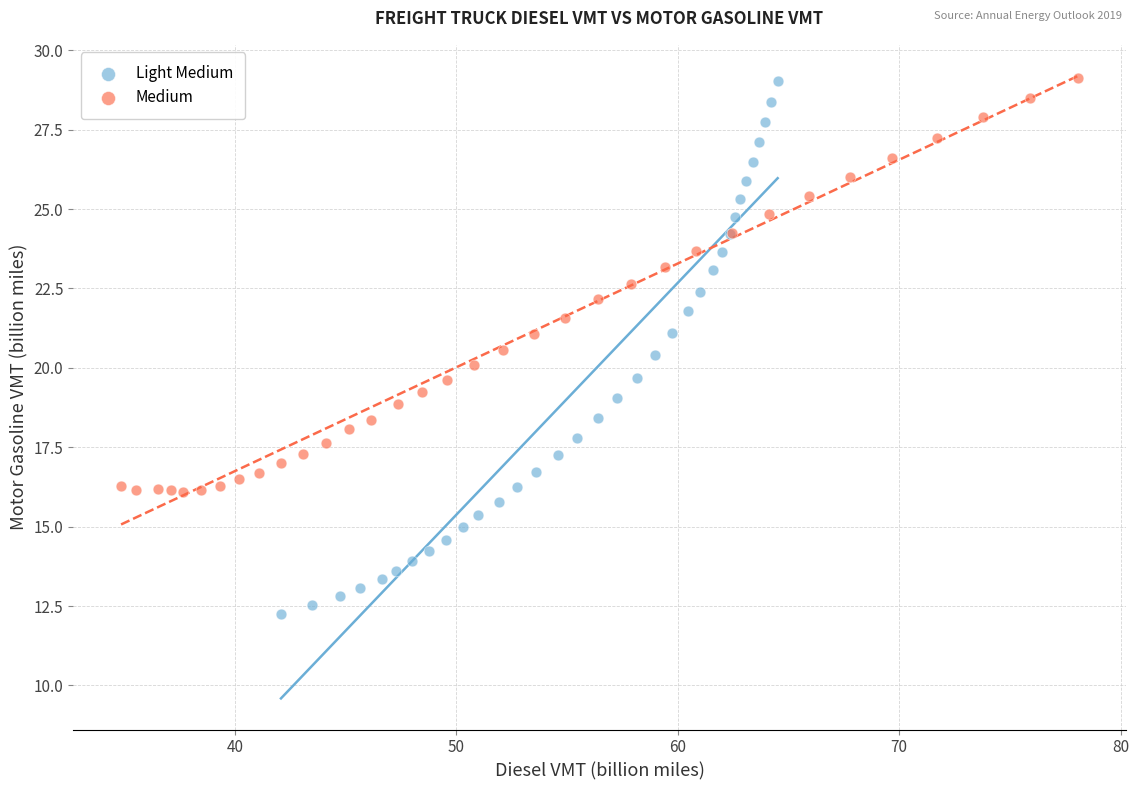

Which series has the largest Y range (max minus min)?

Light Medium